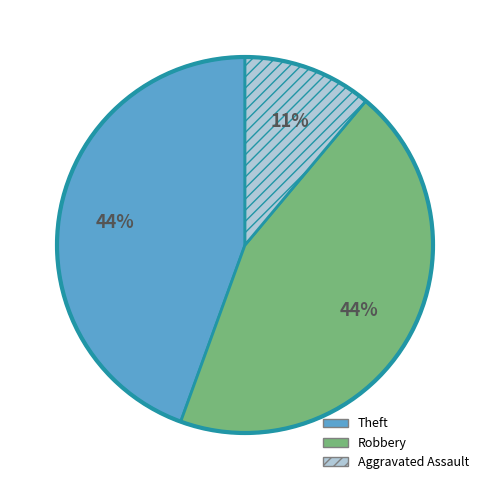

Do Theft and Robbery together represent more than half of the pie?

Yes